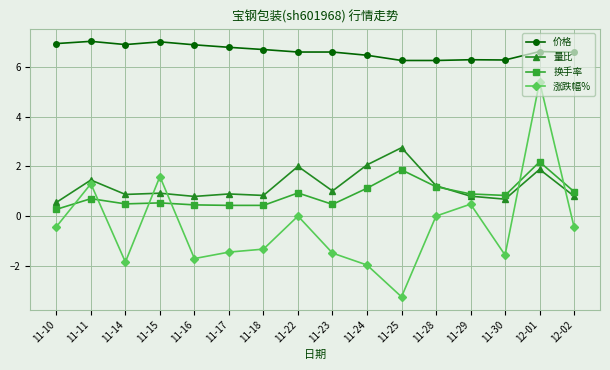

What is the label of the 5th point from the right?

11-28